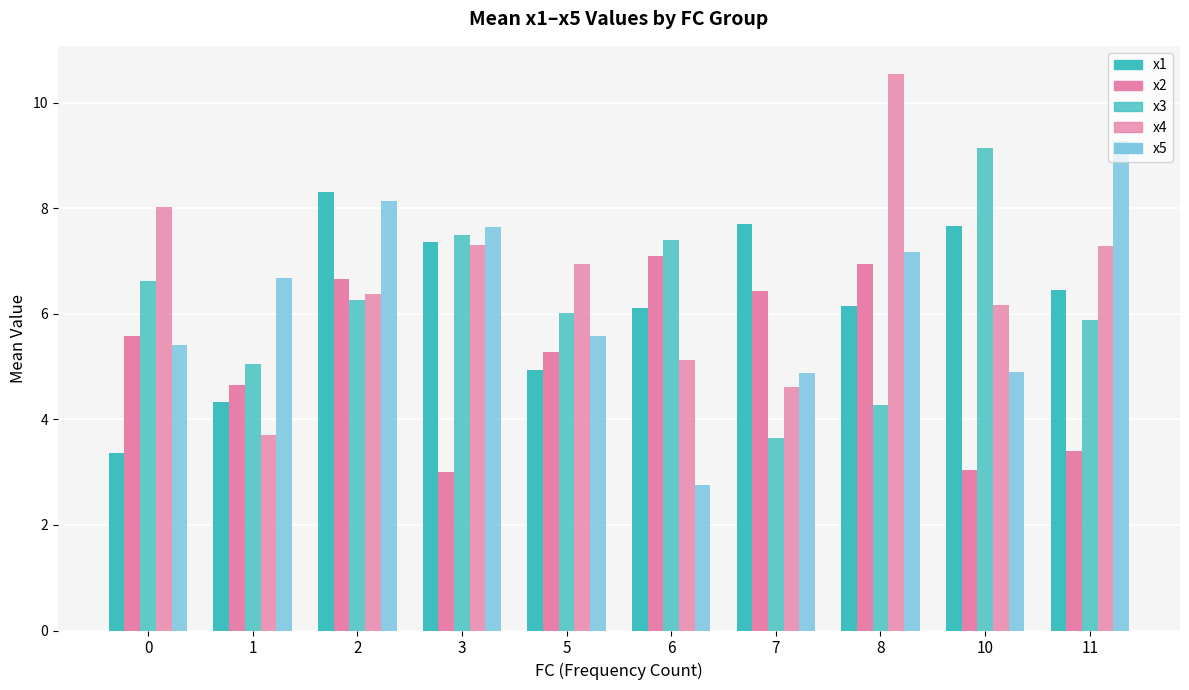

True or false: x2 has a value of 6.9 at 8.

True